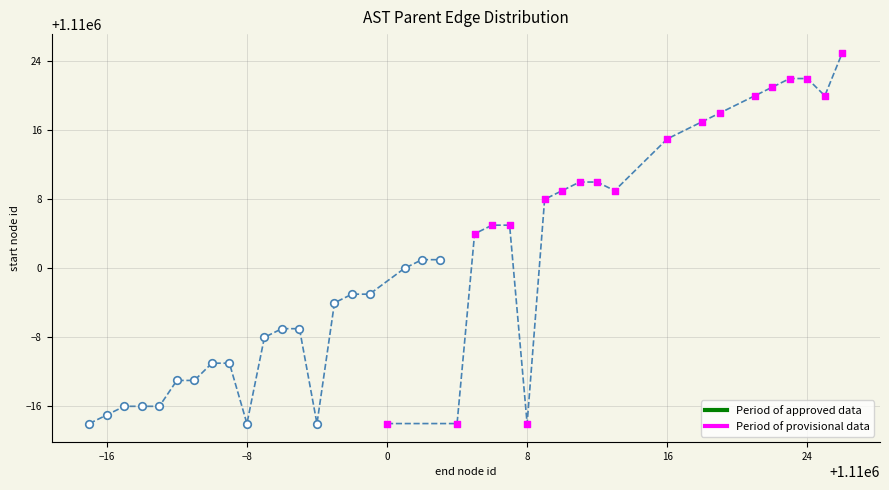

Which series reaches the maximum Y coordinate?

Period of provisional data